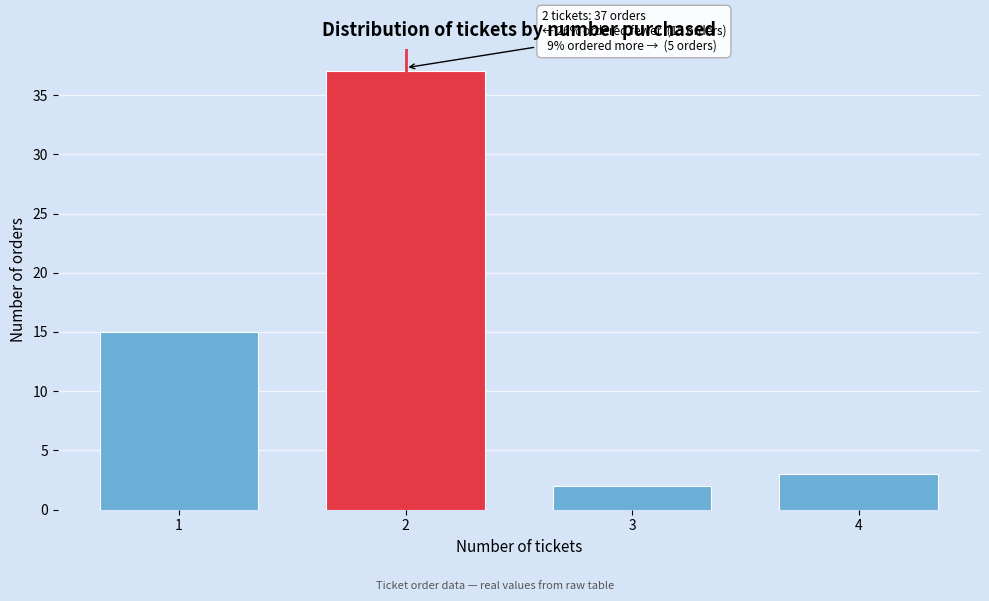

Reading right to left, list all the values displayed in this chart.

4=3	3=2	2=37	1=15